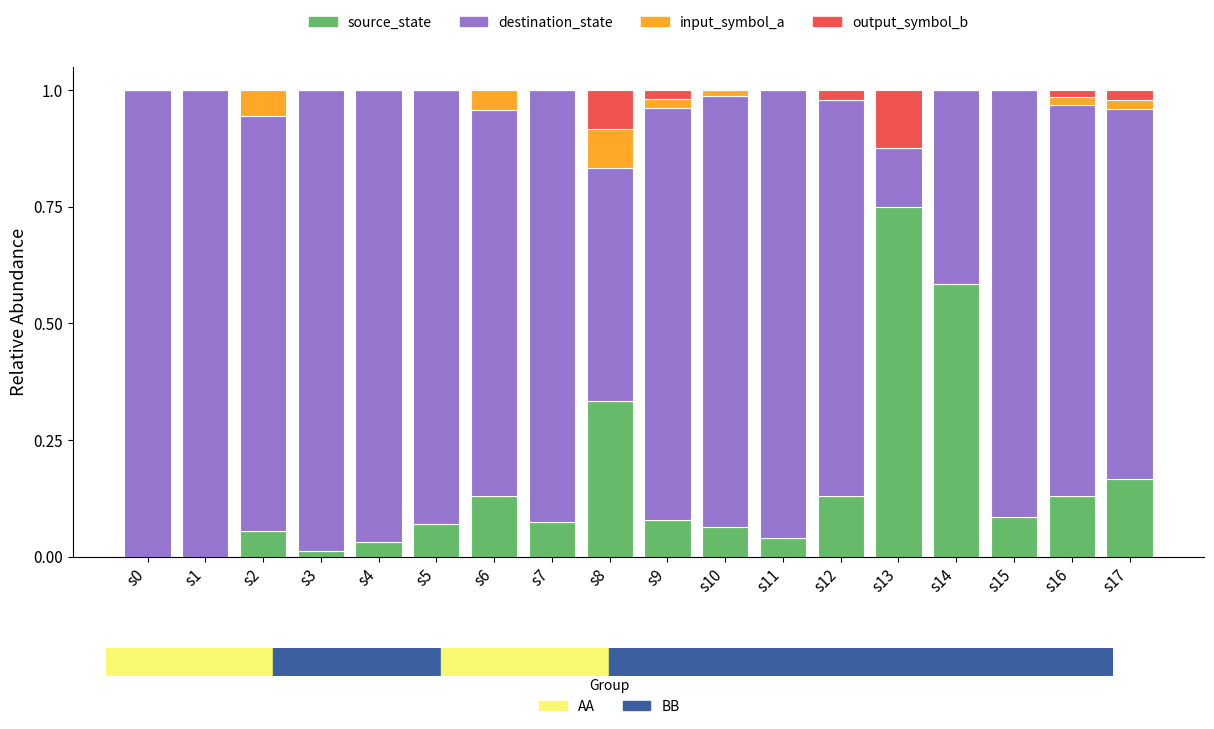

Which category has the highest value in the source_state series?

s13